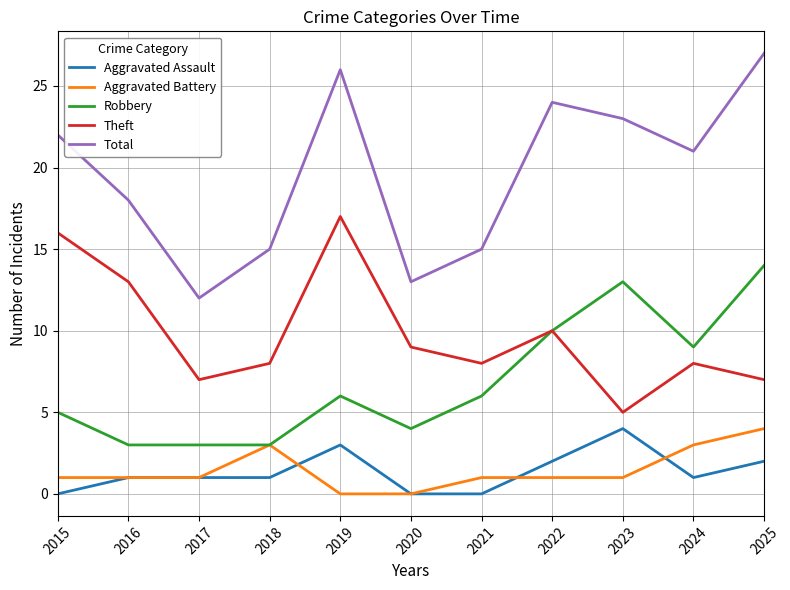

What is the approximate value of Aggravated Assault at 2023?

4